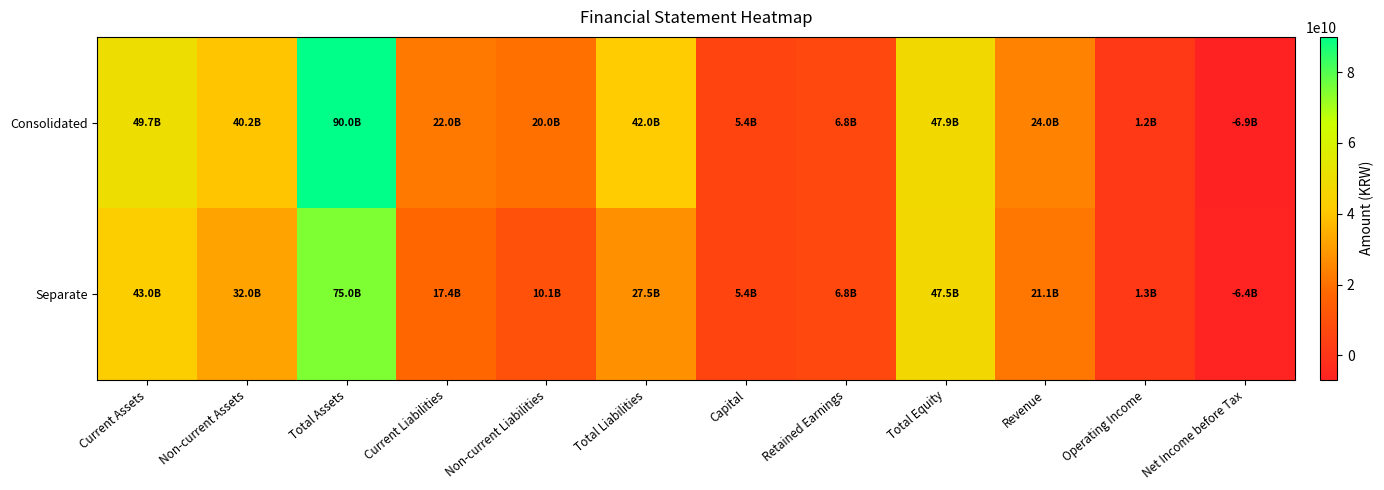

Which has a higher value, Operating Income or Revenue?

Revenue